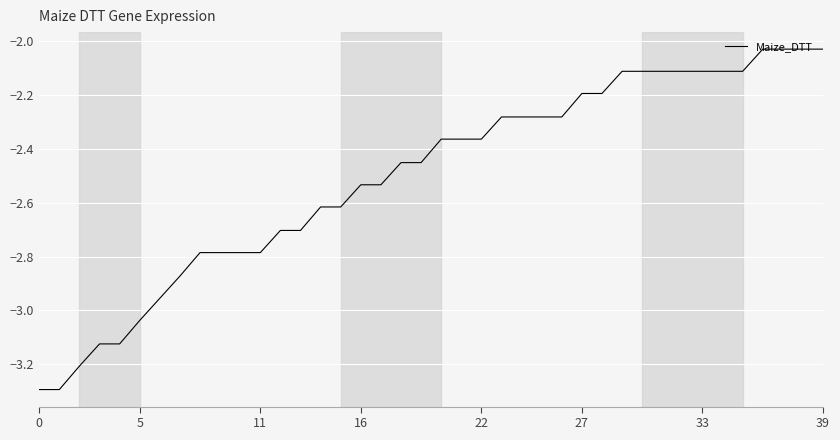

What is the minimum value shown in the chart?

-3.3